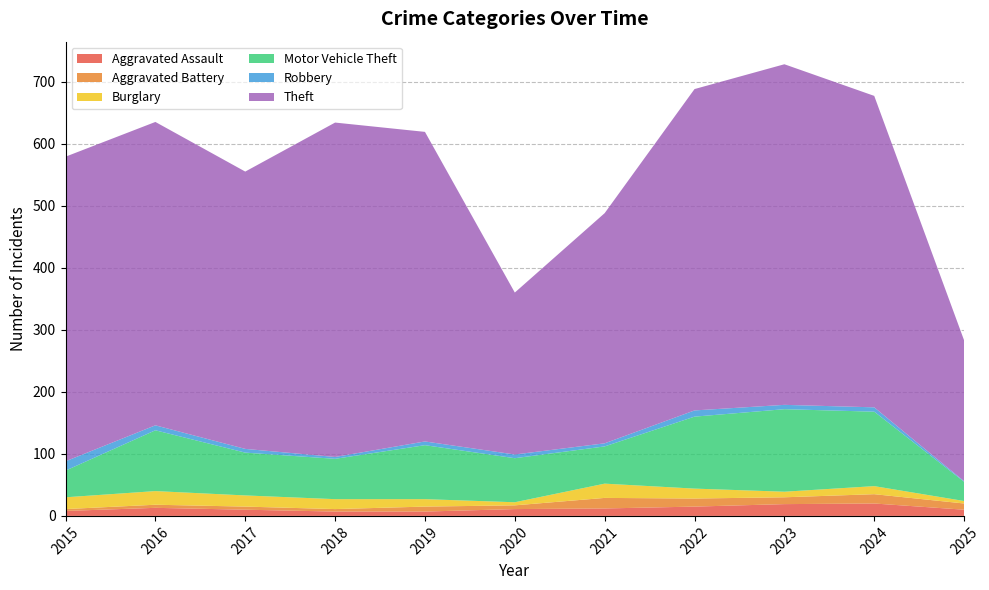

Reading left to right, what are all the values shown in this chart?

Aggravated Assault: 8	13	10	7	7	11	12	15	19	20	10
Aggravated Battery: 3	5	5	4	8	6	17	13	11	15	10
Burglary: 19	22	18	16	12	5	23	16	9	13	4
Motor Vehicle Theft: 43	98	69	65	87	71	60	116	133	120	31
Robbery: 15	8	6	3	6	6	5	10	7	7	1
Theft: 491	489	447	539	499	261	371	518	549	502	227